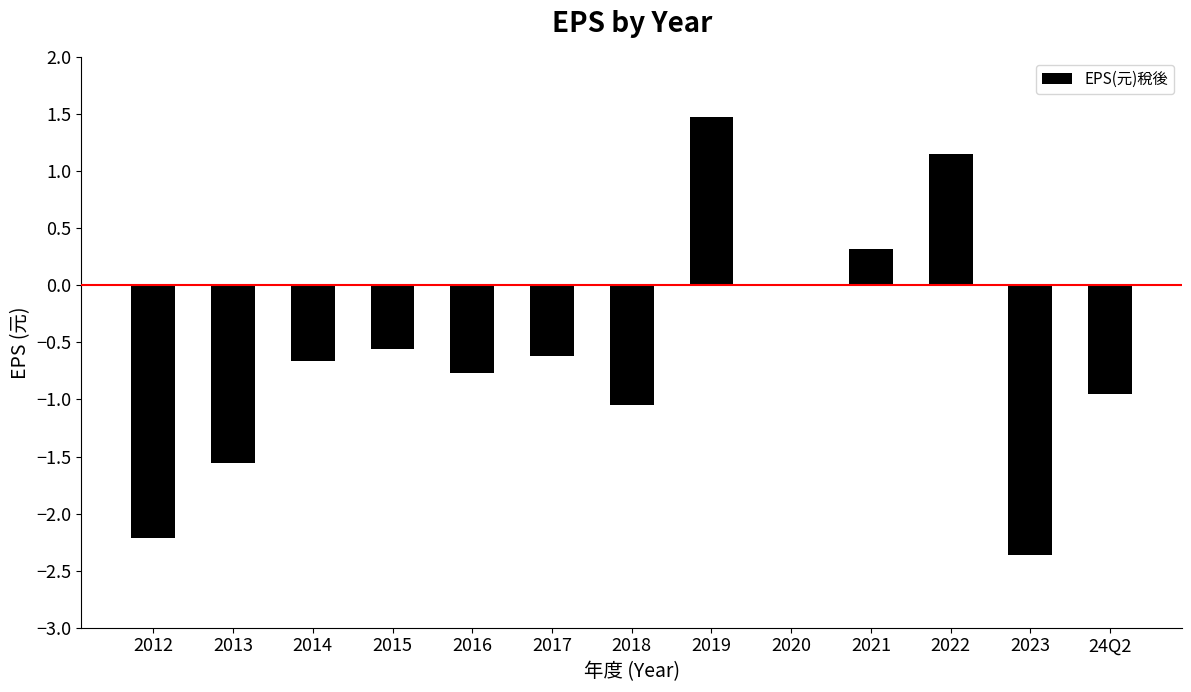

The value at 2023 is -3.9. True or false?

False